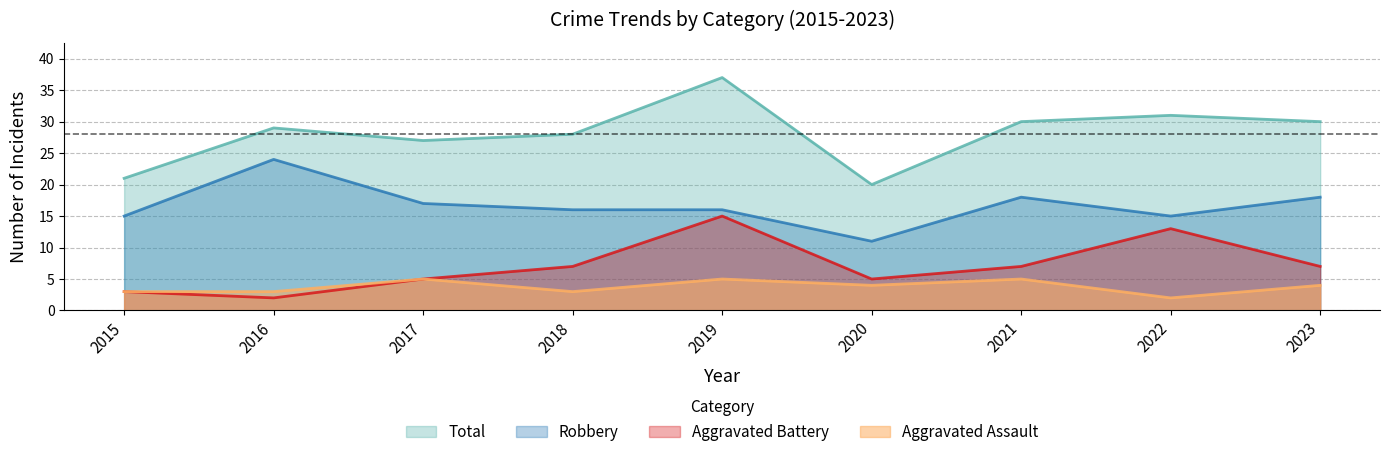

Does the chart have visible grid lines?

Yes